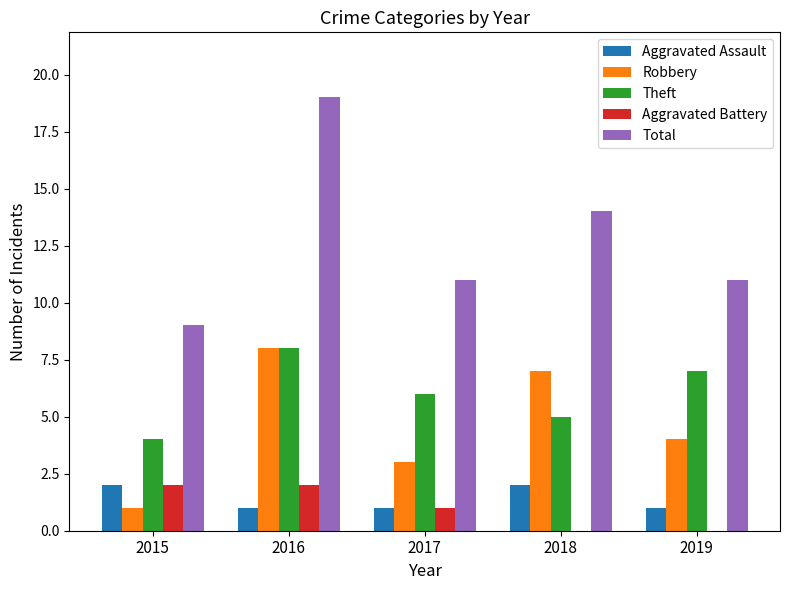

Which series changed the most between 2017 and 2018?

Robbery